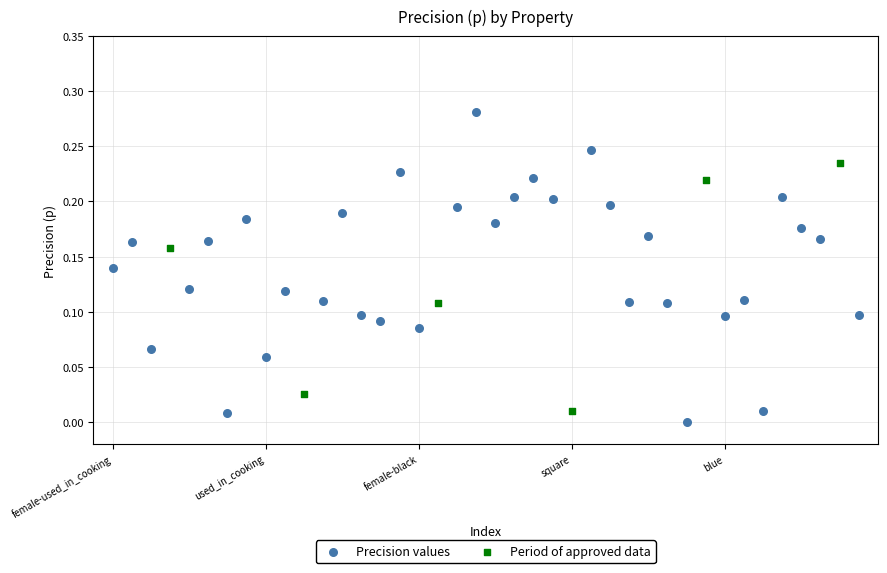

Which series has the largest Y range (max minus min)?

Precision values